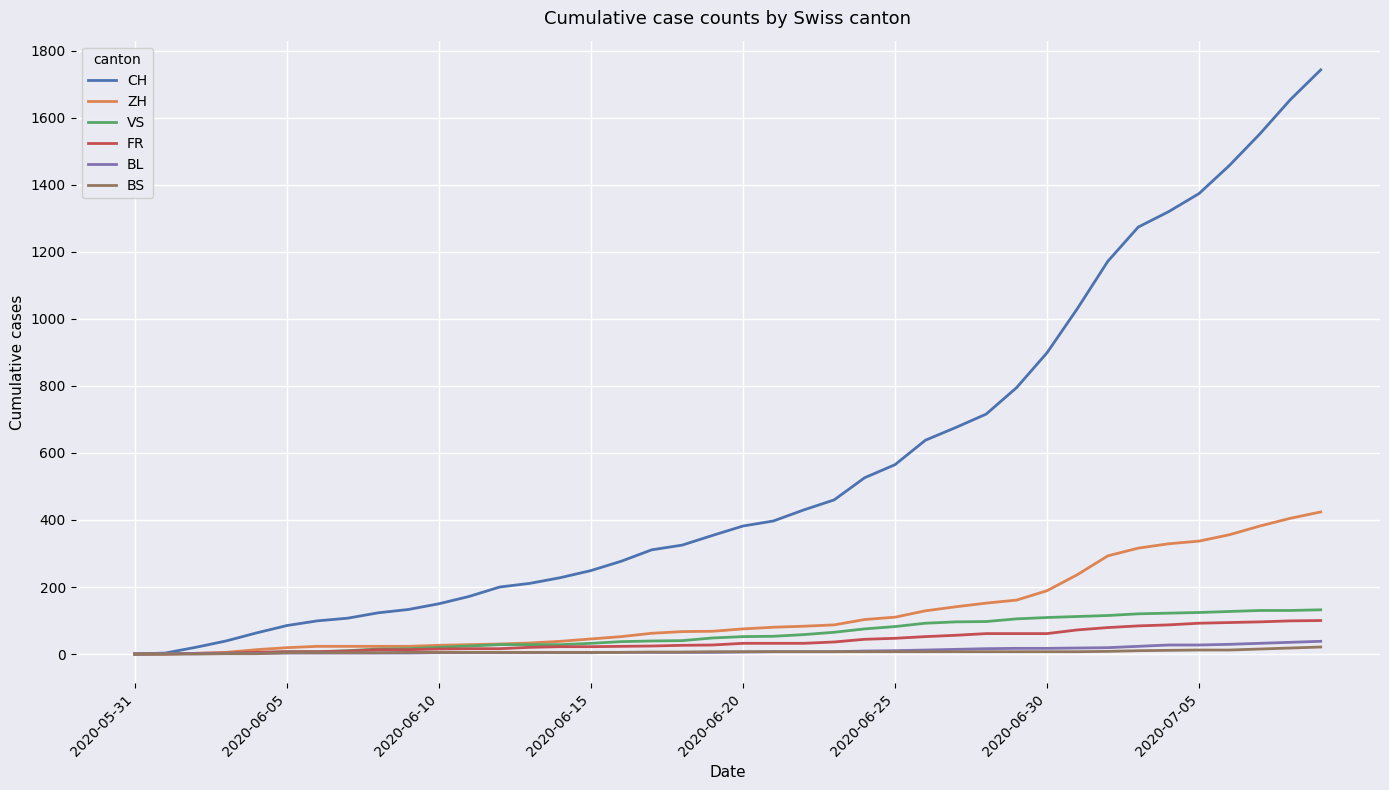

Which series has the largest range (max minus min)?

CH